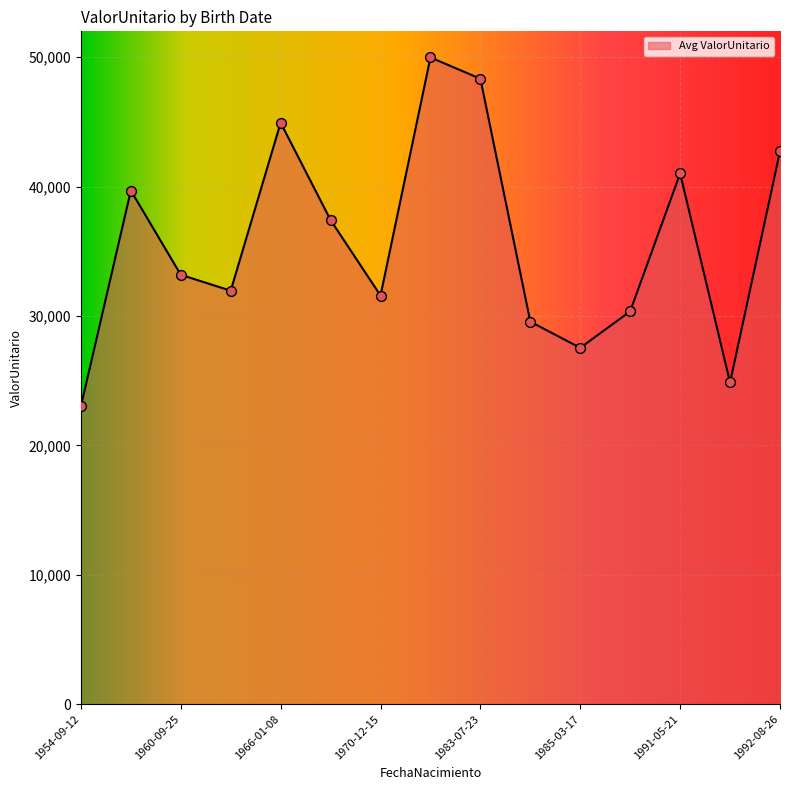

What is the smallest value displayed?

23016.7